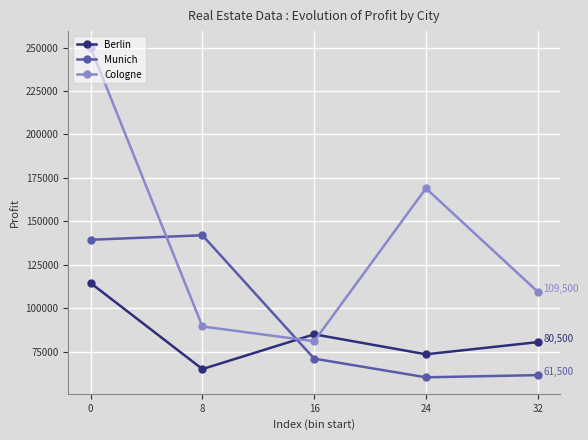

In Cologne, how many points are lower than both neighbors (excluding endpoints)?

1